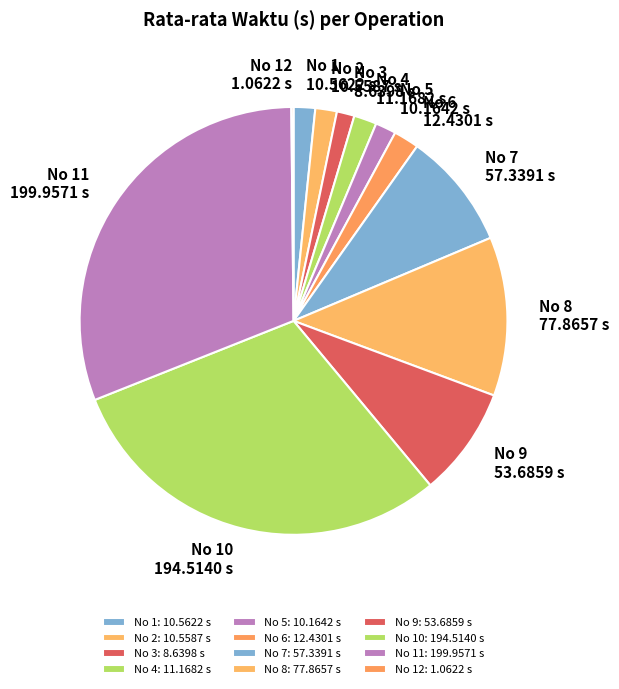

What is the ratio of the value at No 1 to the value at No 3?

1.2